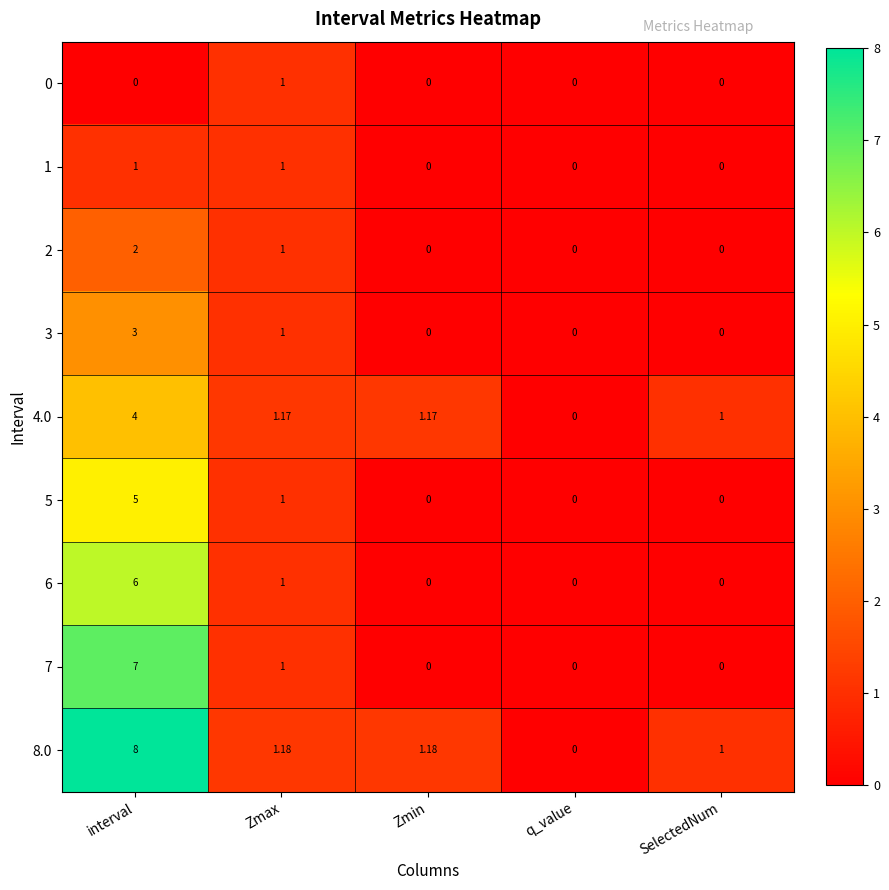

Which label corresponds to the largest value in the chart?

interval